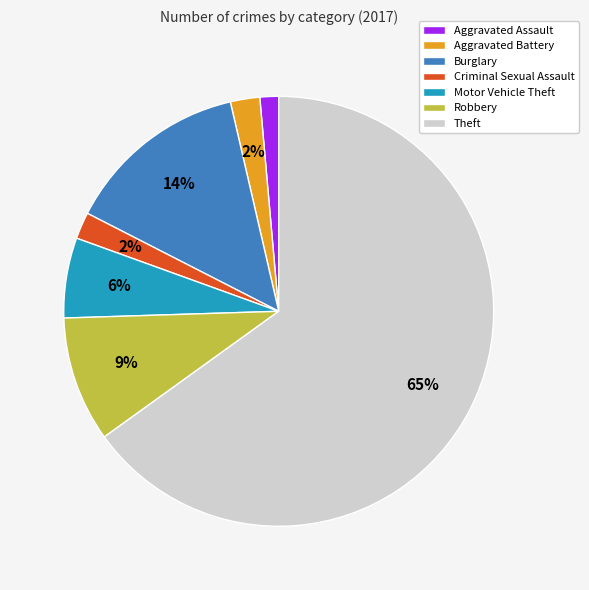

Is the sum of Criminal Sexual Assault and Robbery greater than half?

No